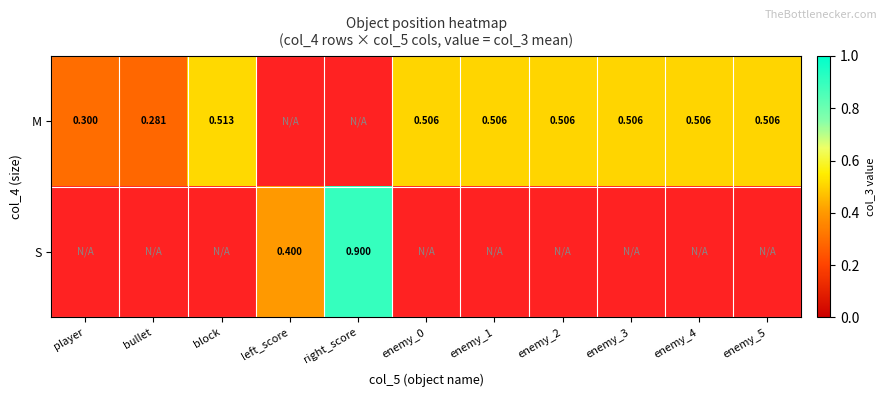

Is the value of S at right_score greater than the value of M at bullet?

Yes